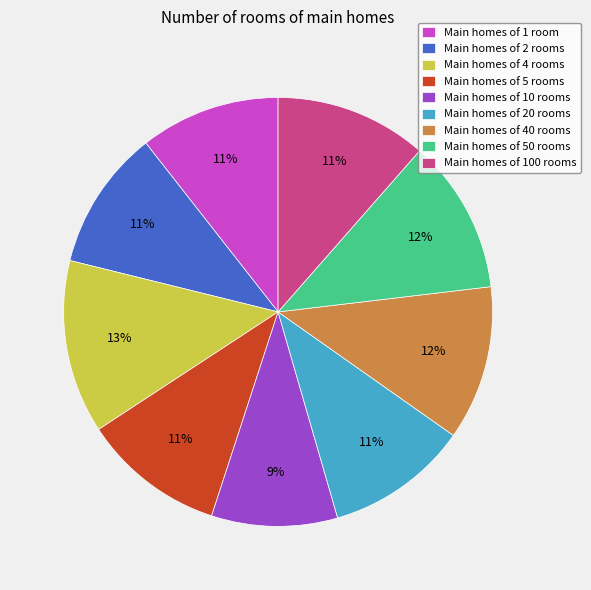

Which slice is the smallest?

Main homes of 10 rooms